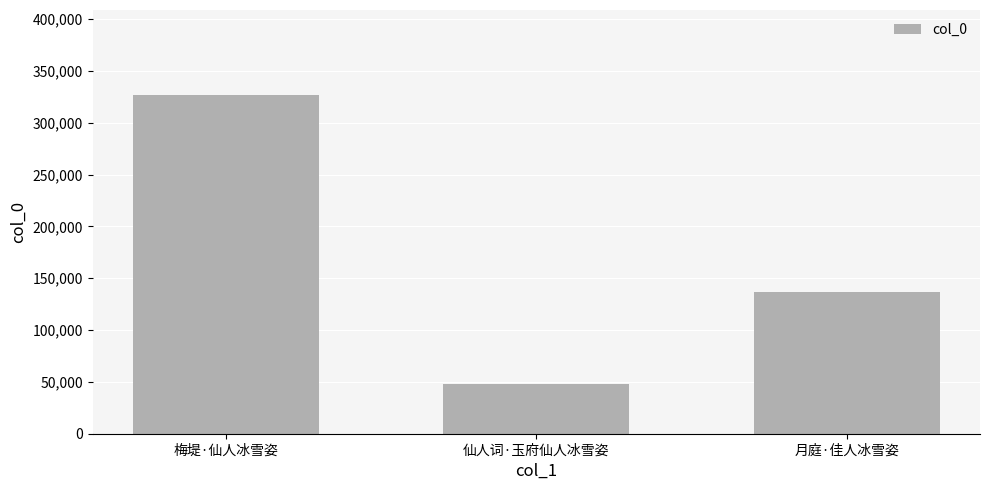

Reading left to right, what are all the values shown in this chart?

梅堤·仙人冰雪姿=327009	仙人词·玉府仙人冰雪姿=47535	月庭·佳人冰雪姿=136455